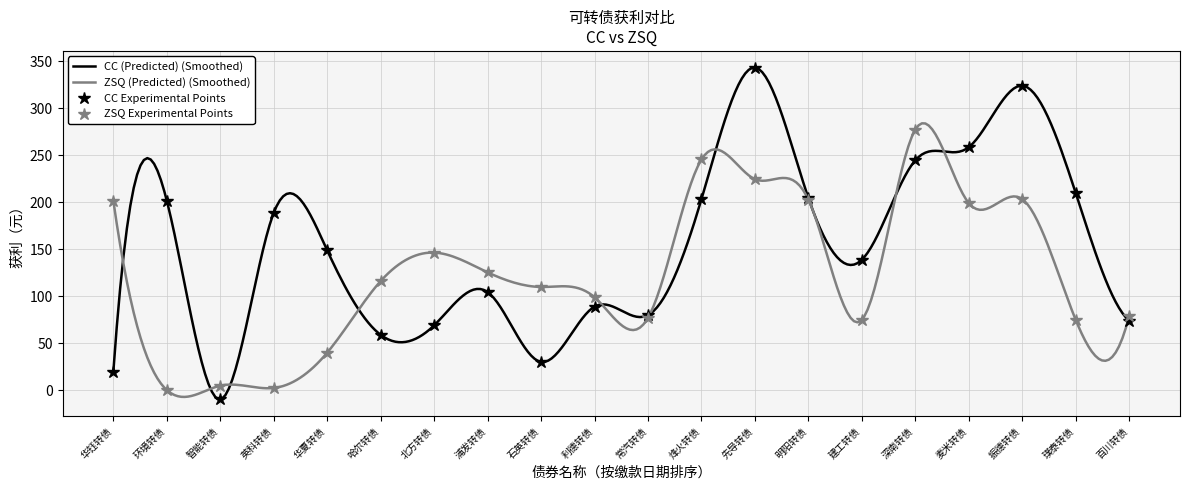

How many interior local valleys does the CC获利 series have?

5